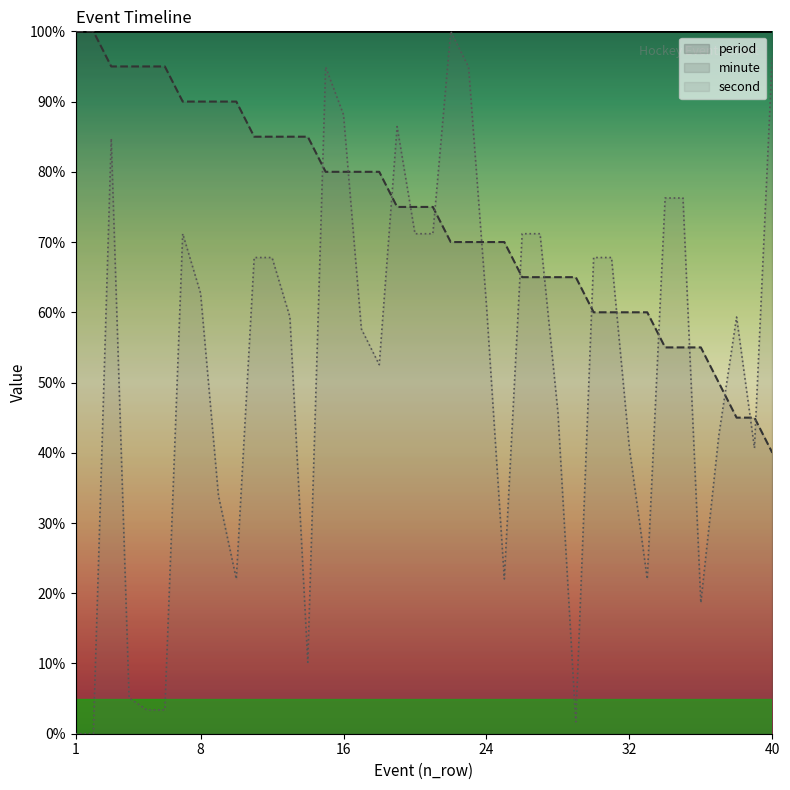

At which label is minute closest to 70?

22